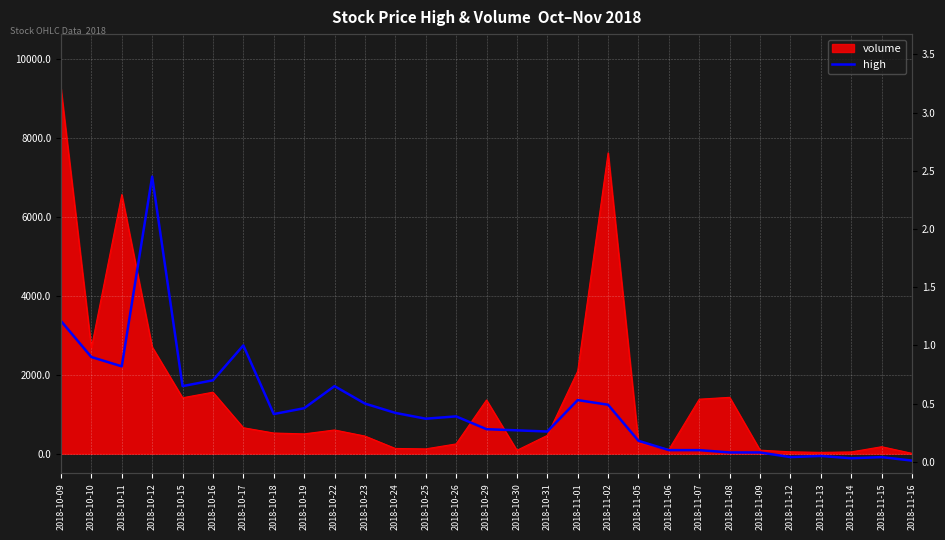

What is the change in value from 2018-10-26 to 2018-10-31?

-0.1